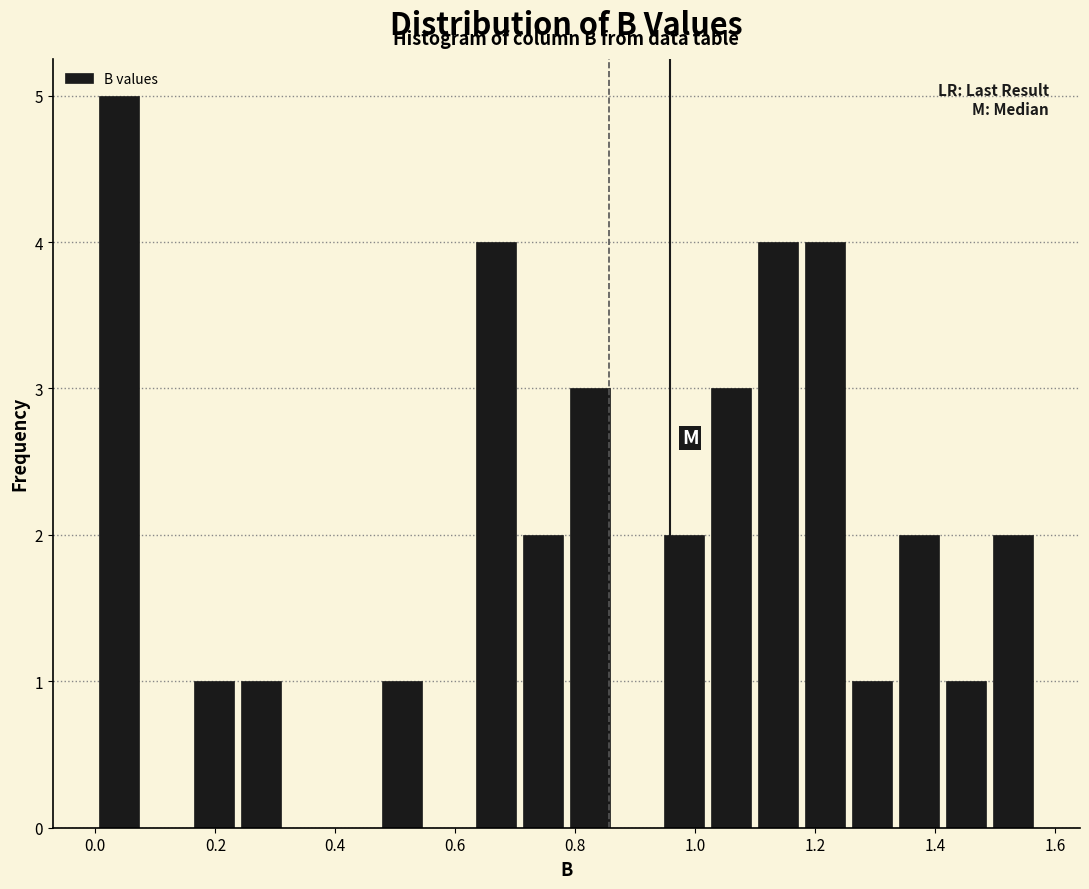

Around what value on the x-axis is the tallest bar? Give the approximate position of its centre, as read against the axis.

0.04